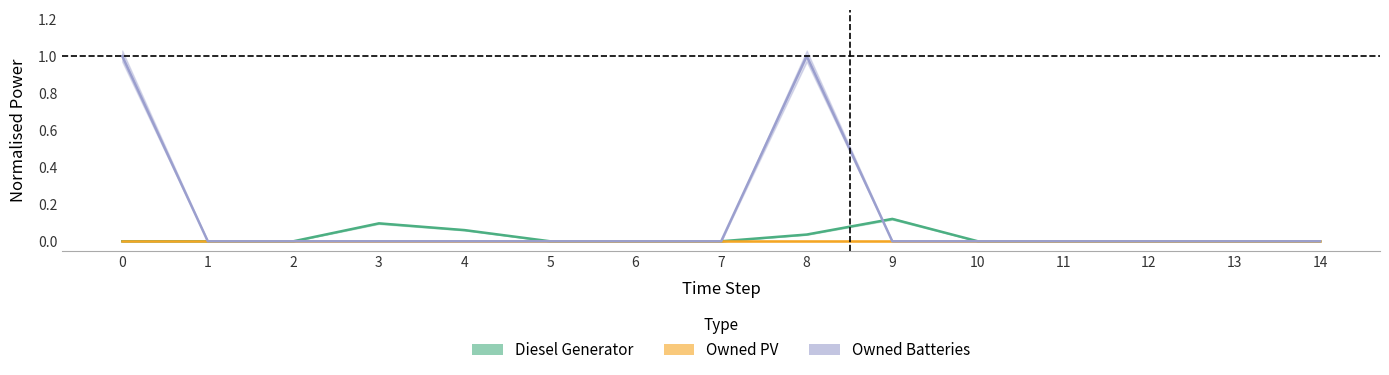

Which category has the lowest value in the Owned Batteries series?

1